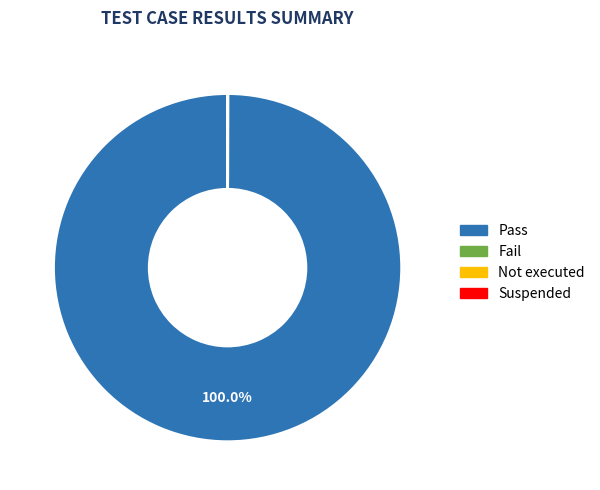

What percentage is the Pass slice, to the nearest percent?

100%